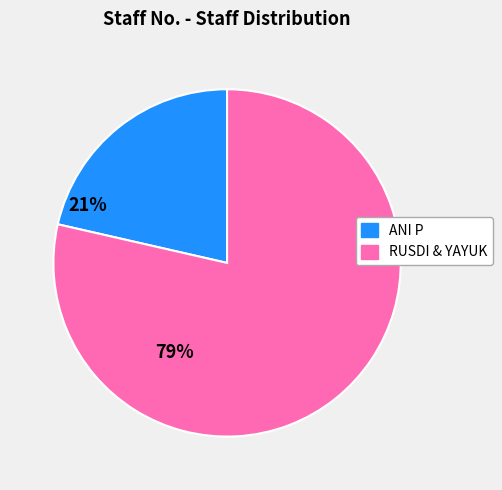

How many segments does this pie chart have?

2